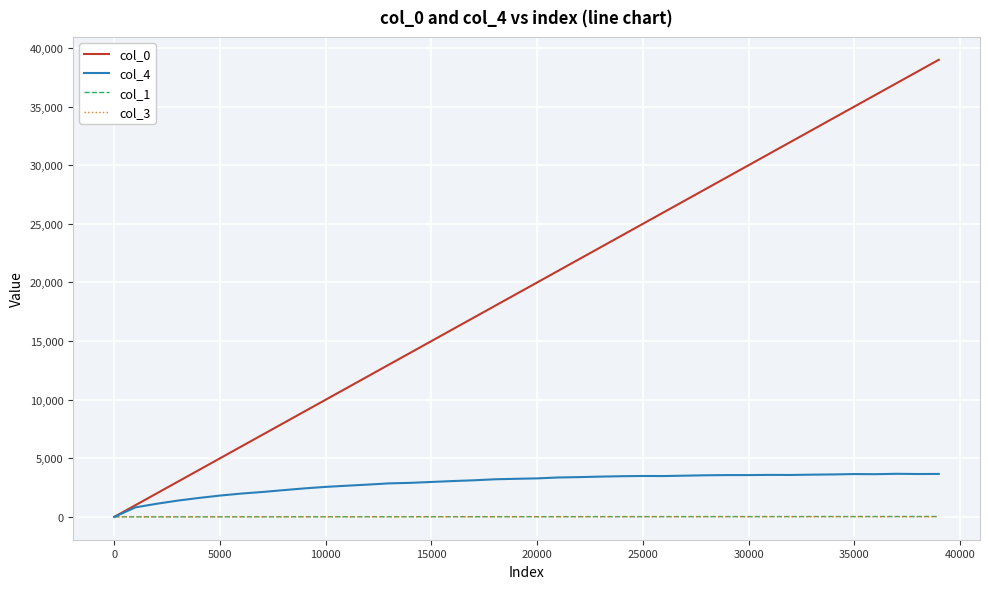

Which series has the widest spread of values?

col_0